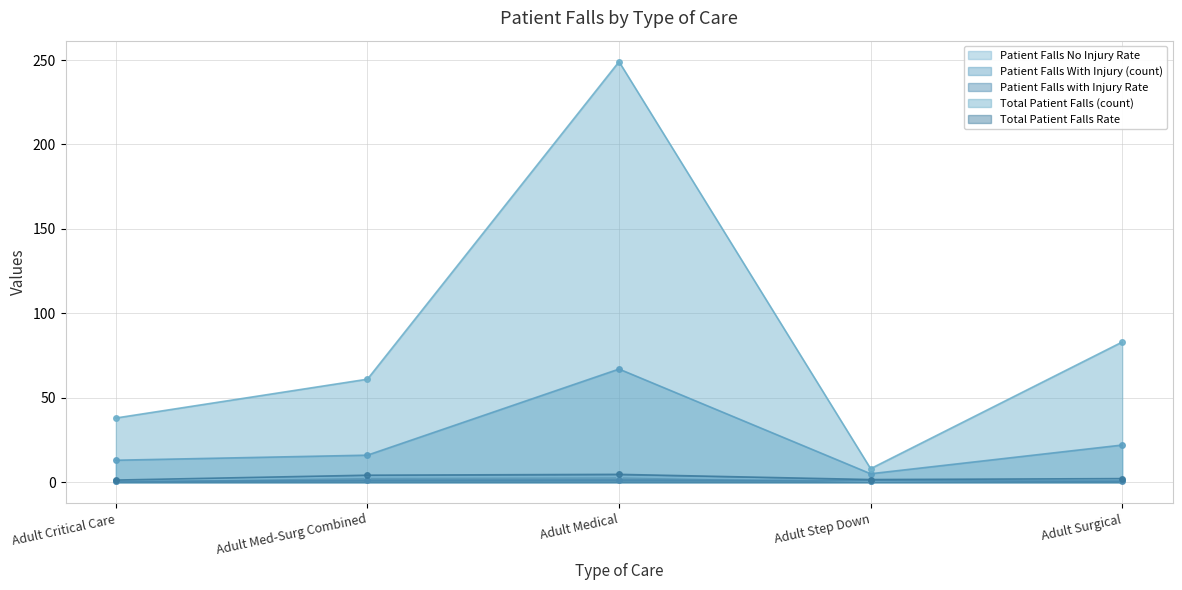

What is the label of the 5th point from the left?

Adult Surgical